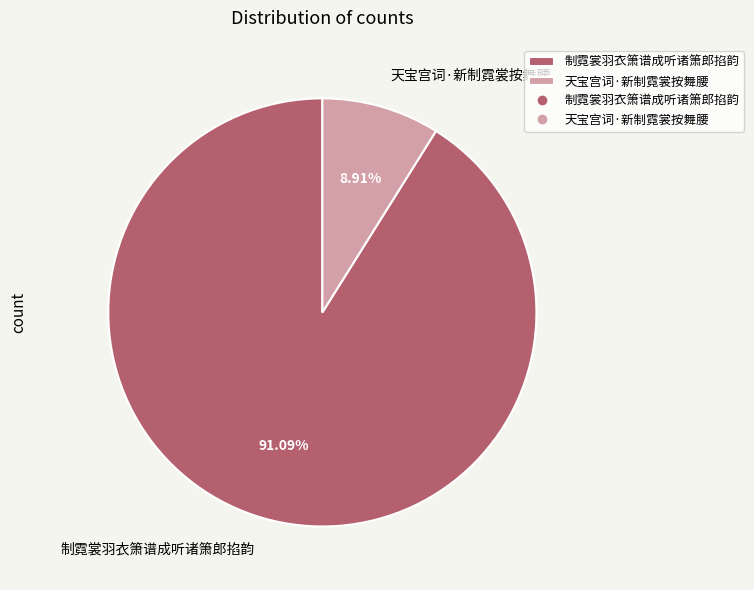

How many slices are in this pie chart?

2